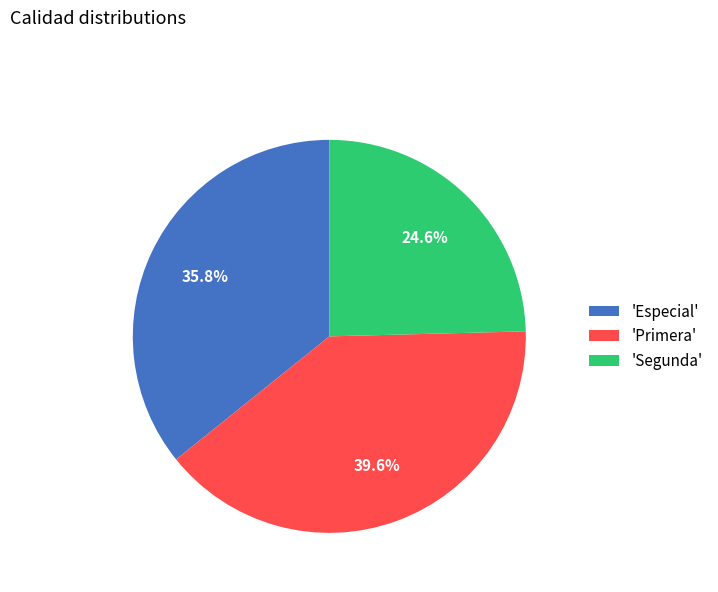

How many slices are in this pie chart?

3